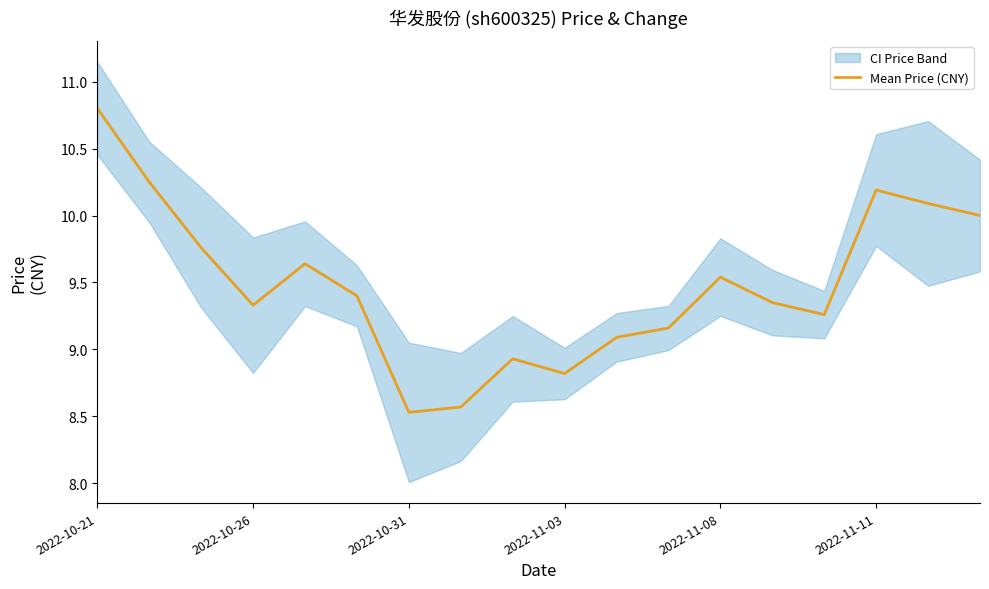

At which label does Mean Price (CNY) reach its peak?

2022-10-21